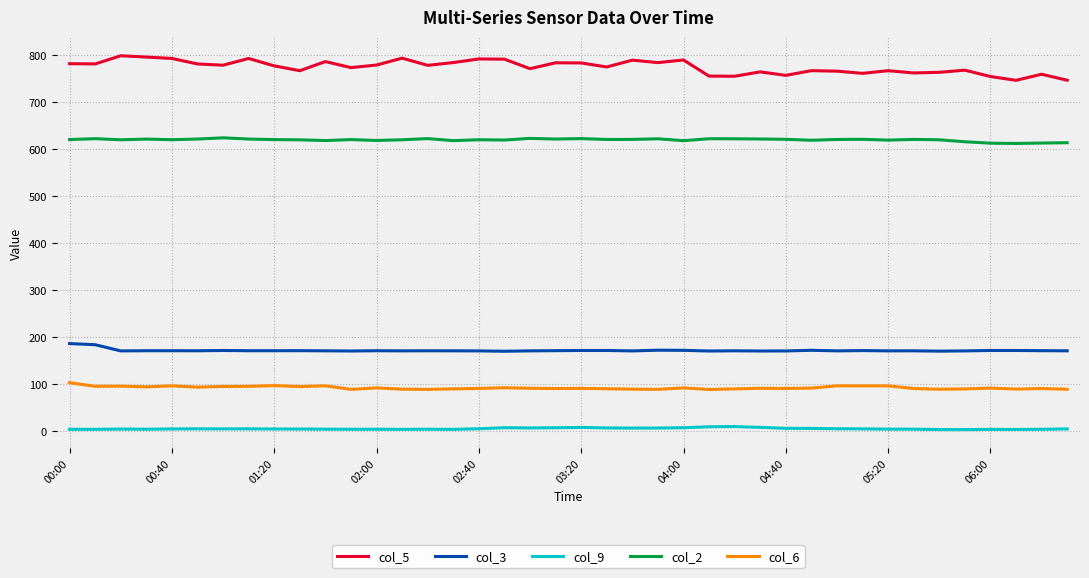

True or false: col_3 and col_2 cross at least once.

False